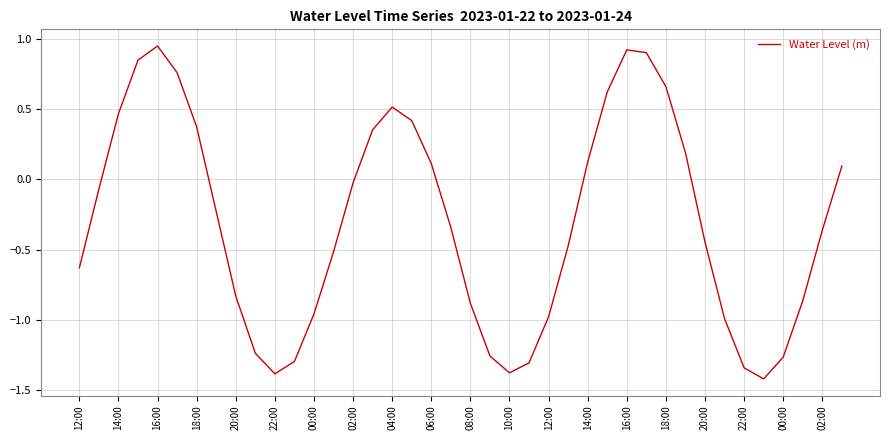

Does the chart display data point markers on the line(s)?

No